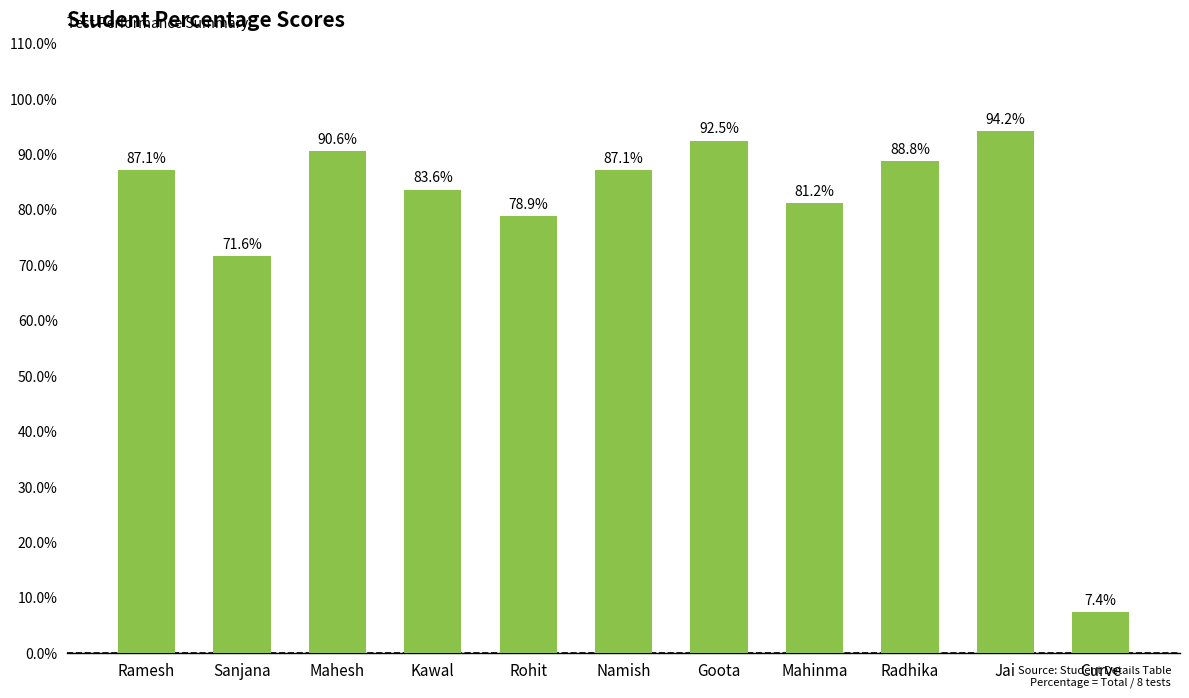

Count the number of values greater than 87.

6